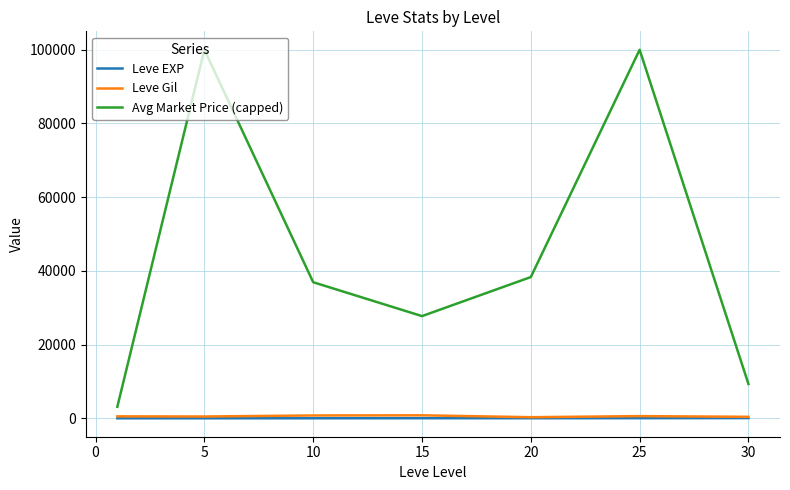

Which series has the largest total across all categories?

Avg Market Price (capped)